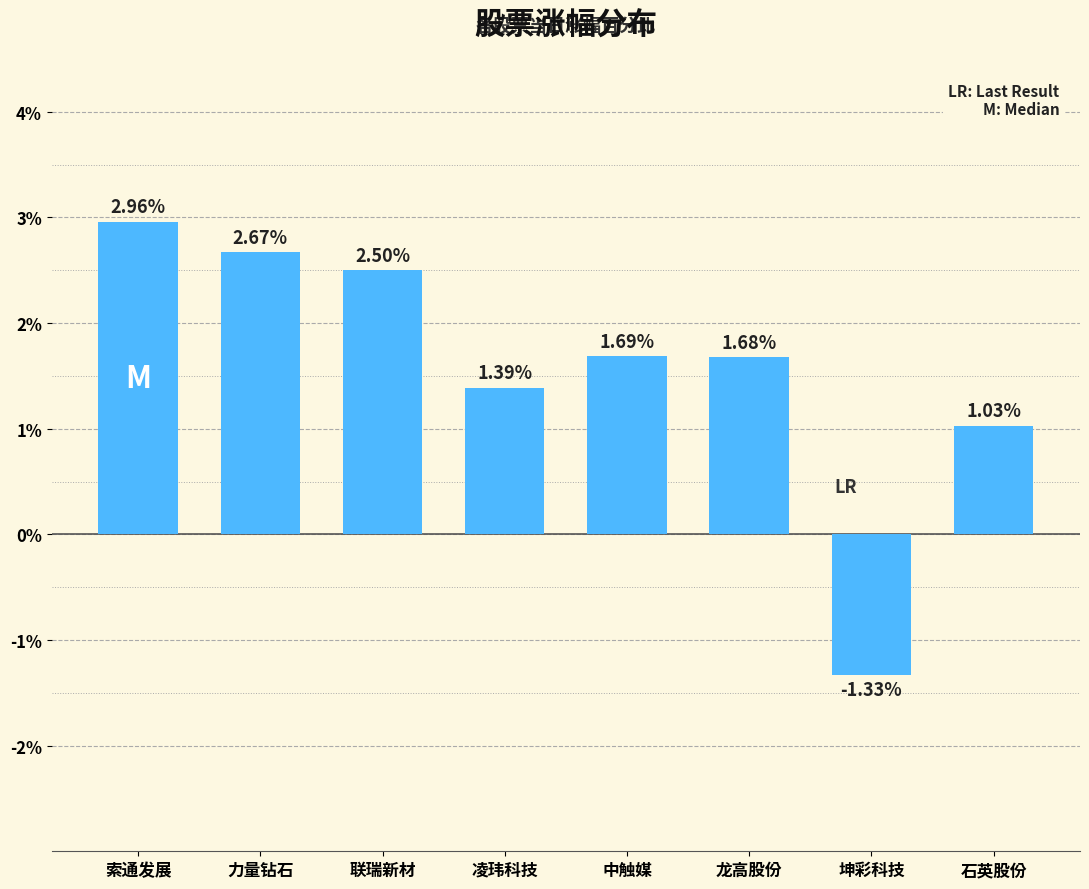

How many data points are less than 1?

1